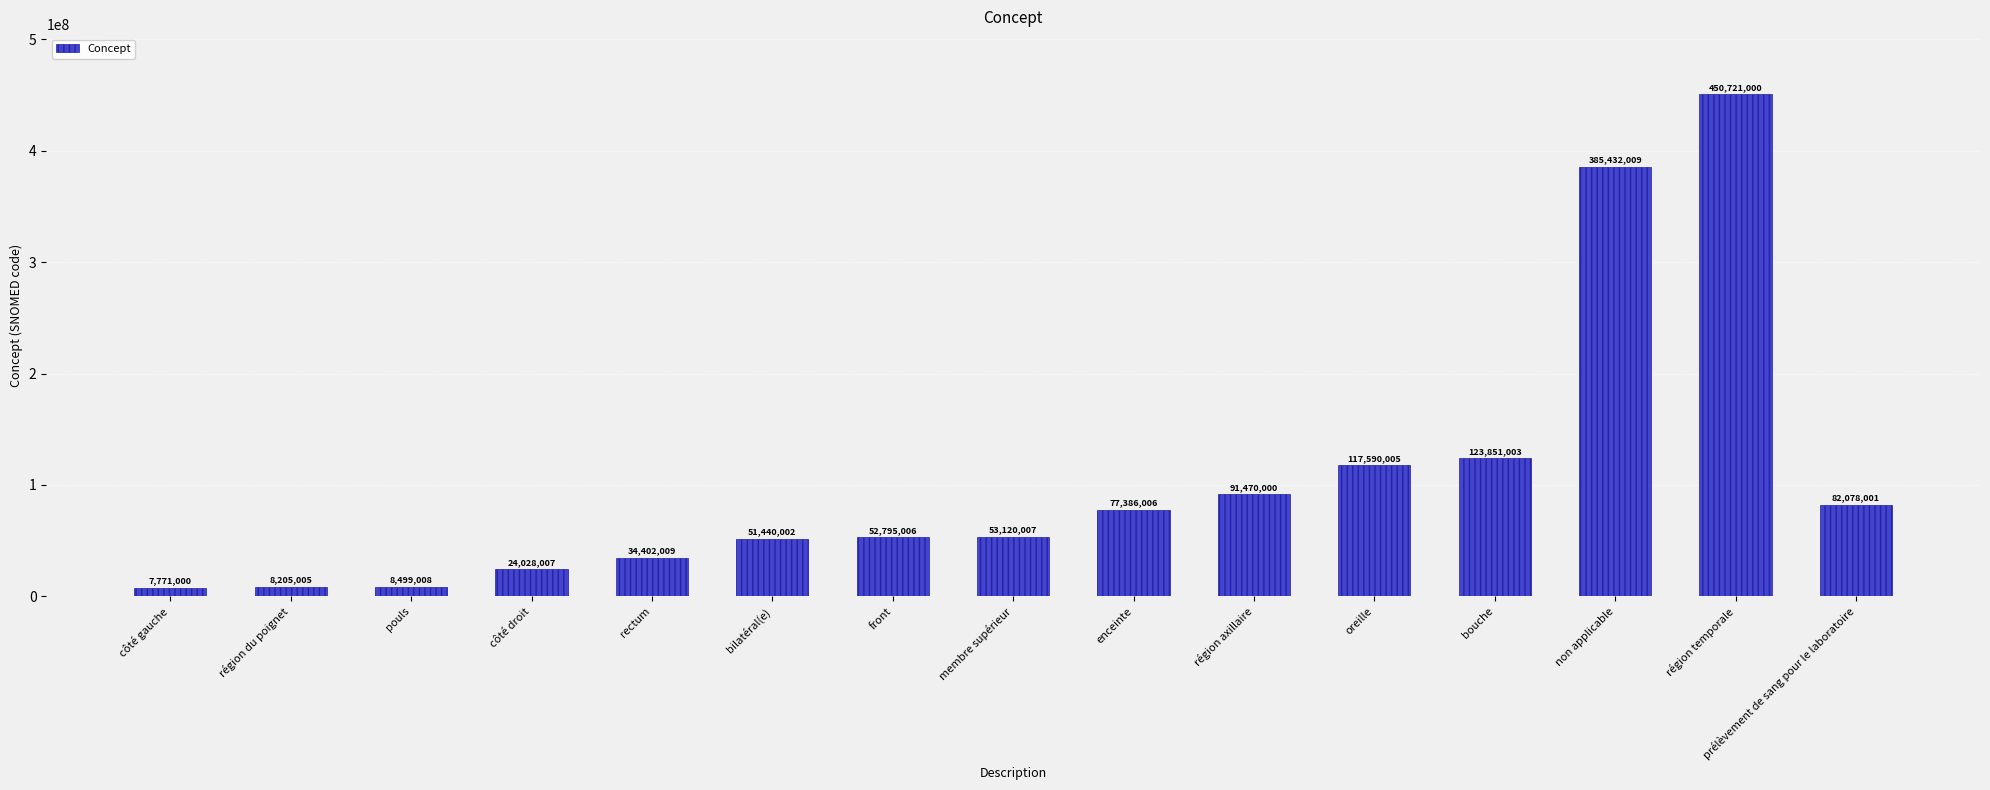

Reading left to right, transcribe all the data shown in this chart.

7771000	8205005	8499008	24028007	34402009	51440002	52795006	53120007	77386006	91470000	117590005	123851003	385432009	450721000	82078001